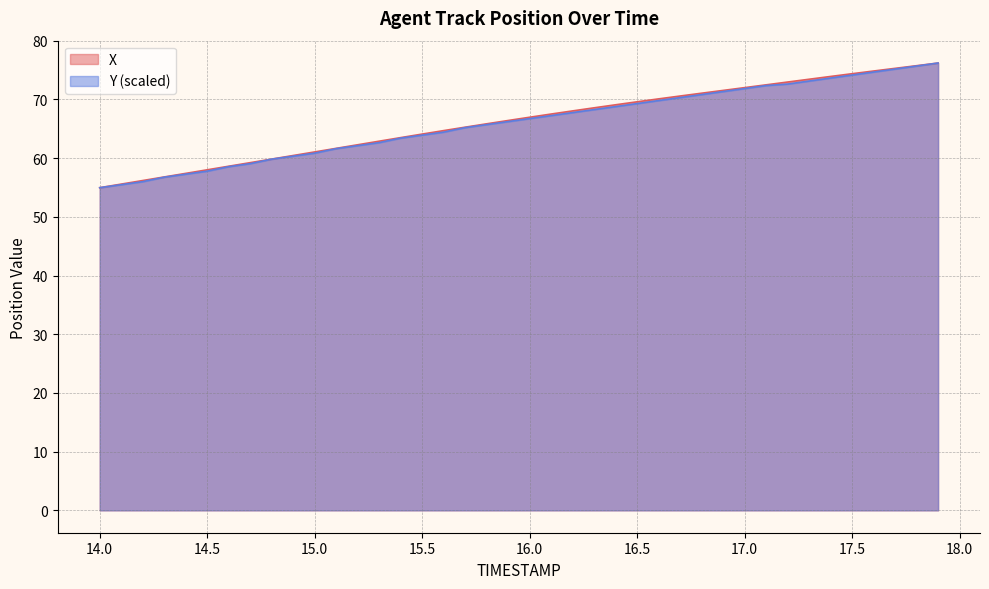

What is the greatest value displayed?

76.2